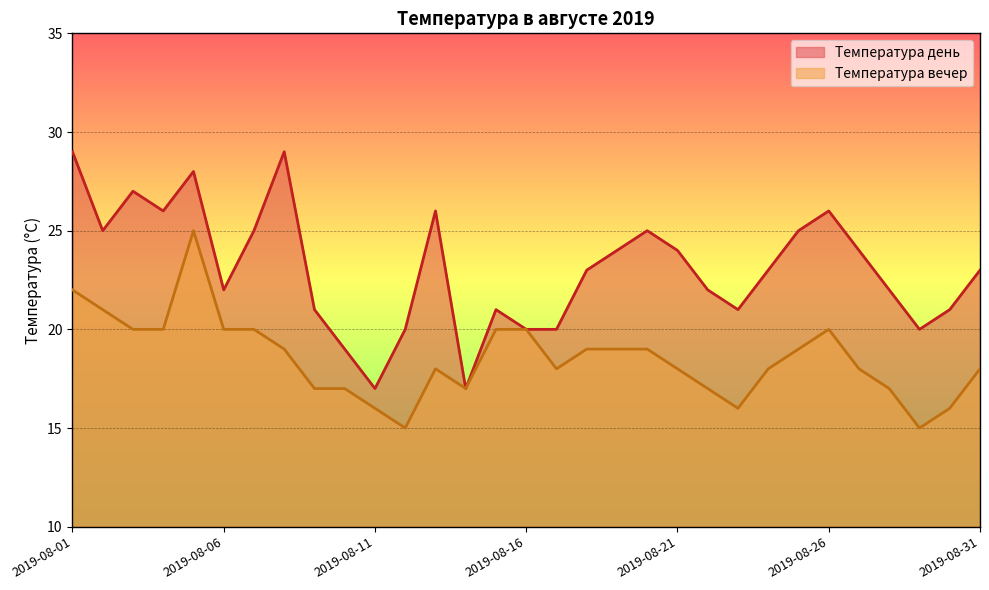

At which label does Температура вечер reach its peak?

2019-08-05